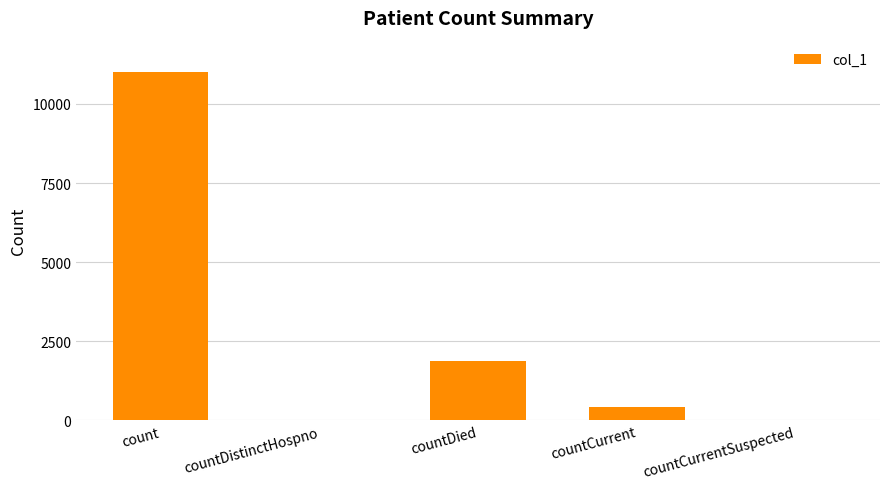

At which category does the chart reach its peak across all series?

count